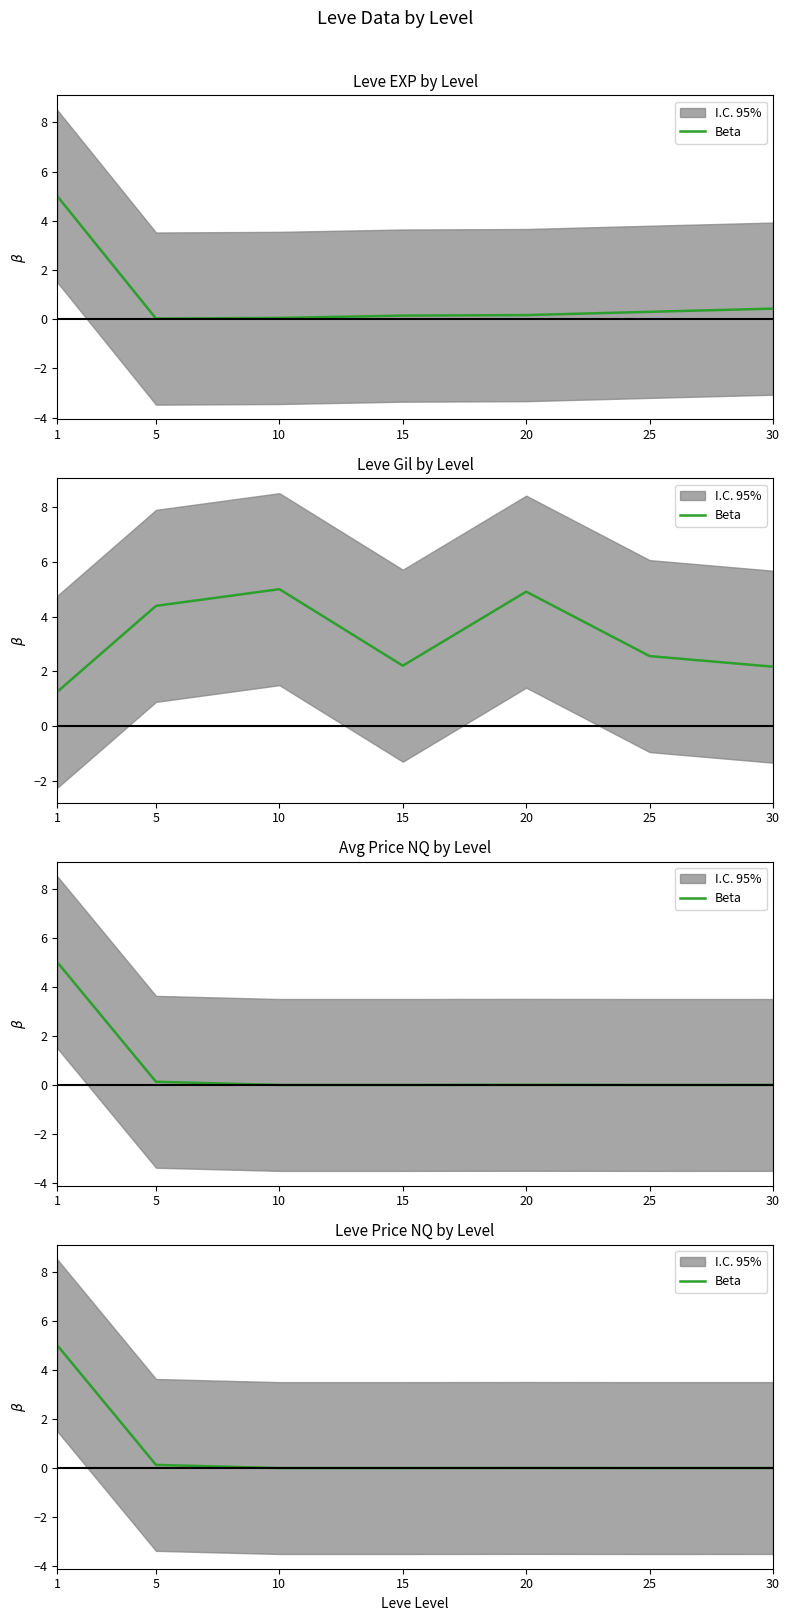

What is the average value?

0.7